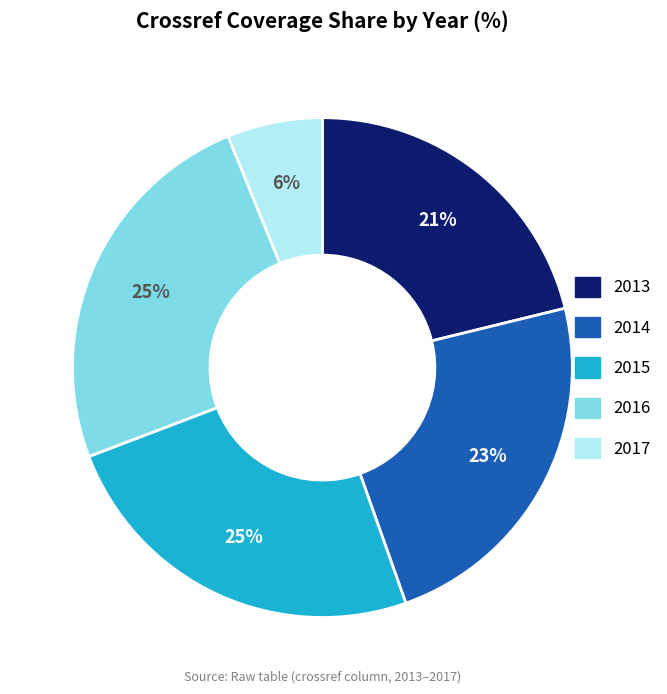

Which category has the smallest portion of the pie?

2017